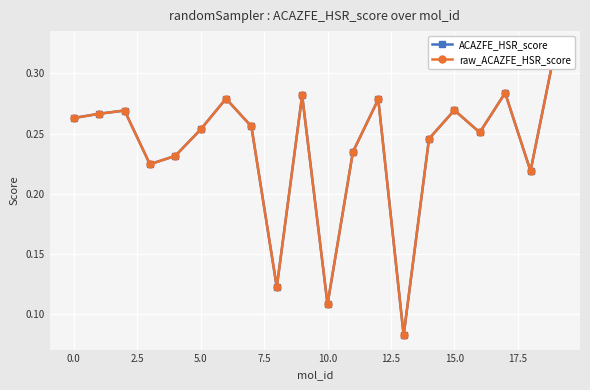

Which category has the highest value in the raw_ACAZFE_HSR_score series?

19